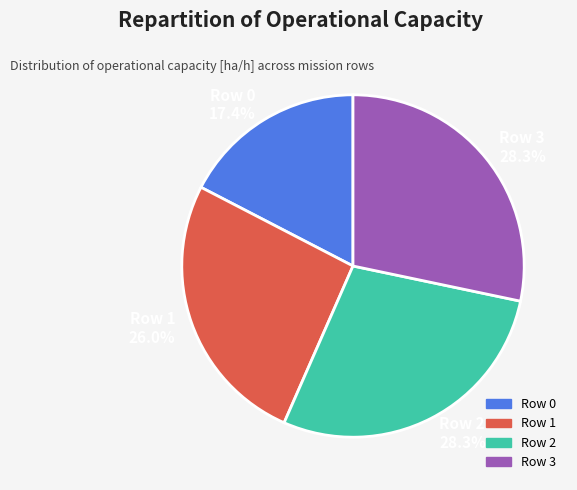

Which has a higher value, Row 2 28.3% or Row 0 17.4%?

Row 2 28.3%